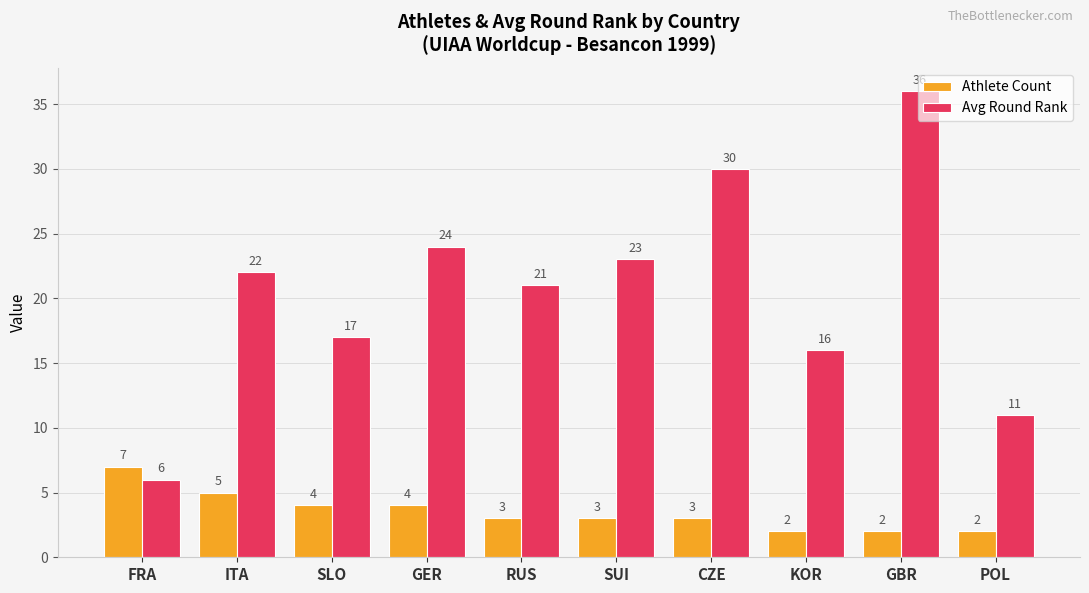

Which series has the largest total across all categories?

Avg Round Rank